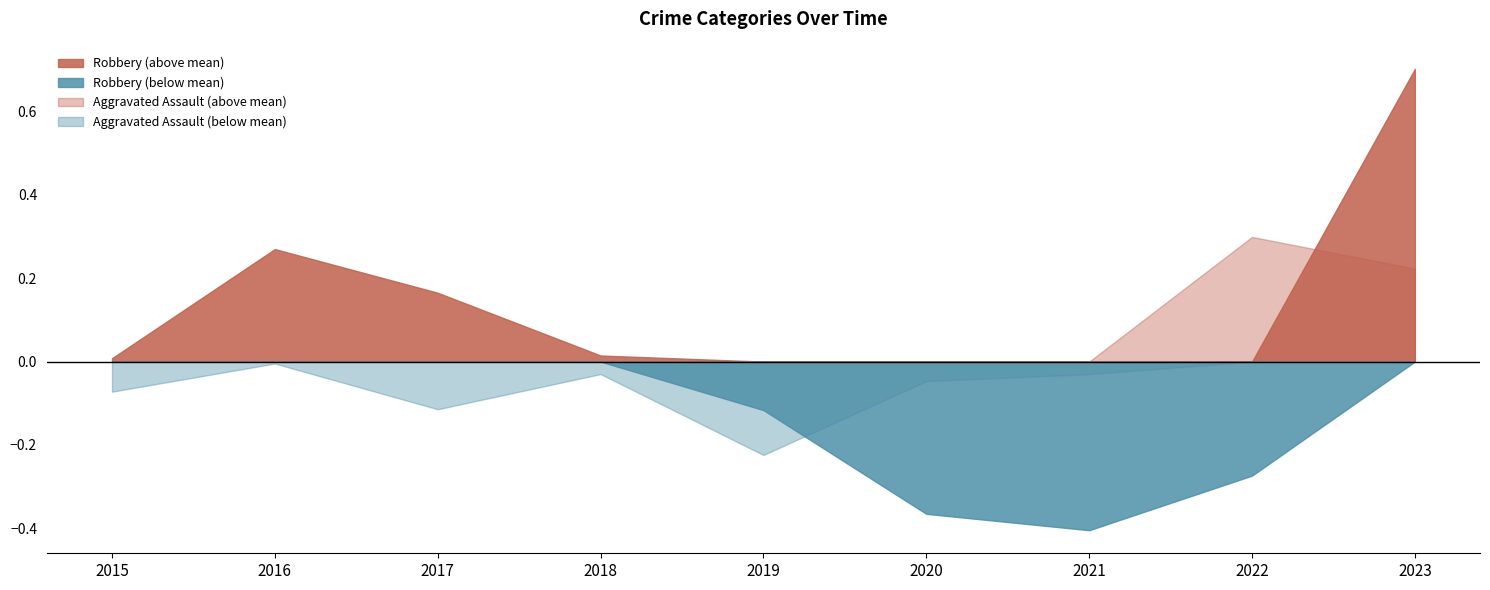

At which category is the sum across all series the highest?

2023